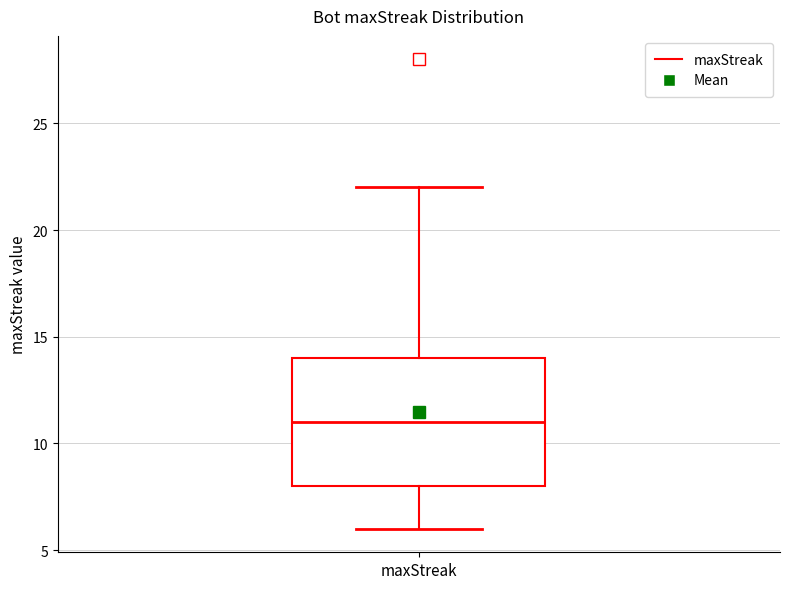

Where does the median line of the box for maxStreak sit on the y-axis? The values are not printed on the chart, so give them approximately, as read against the axis.

11